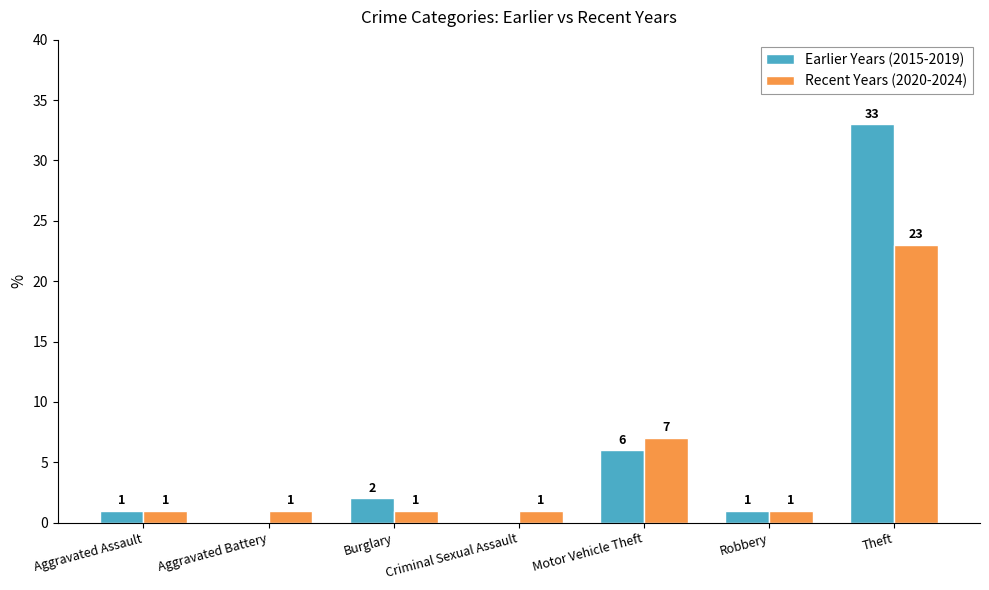

Is it true that Earlier Years (2015-2019) equals 0 at Aggravated Battery?

True